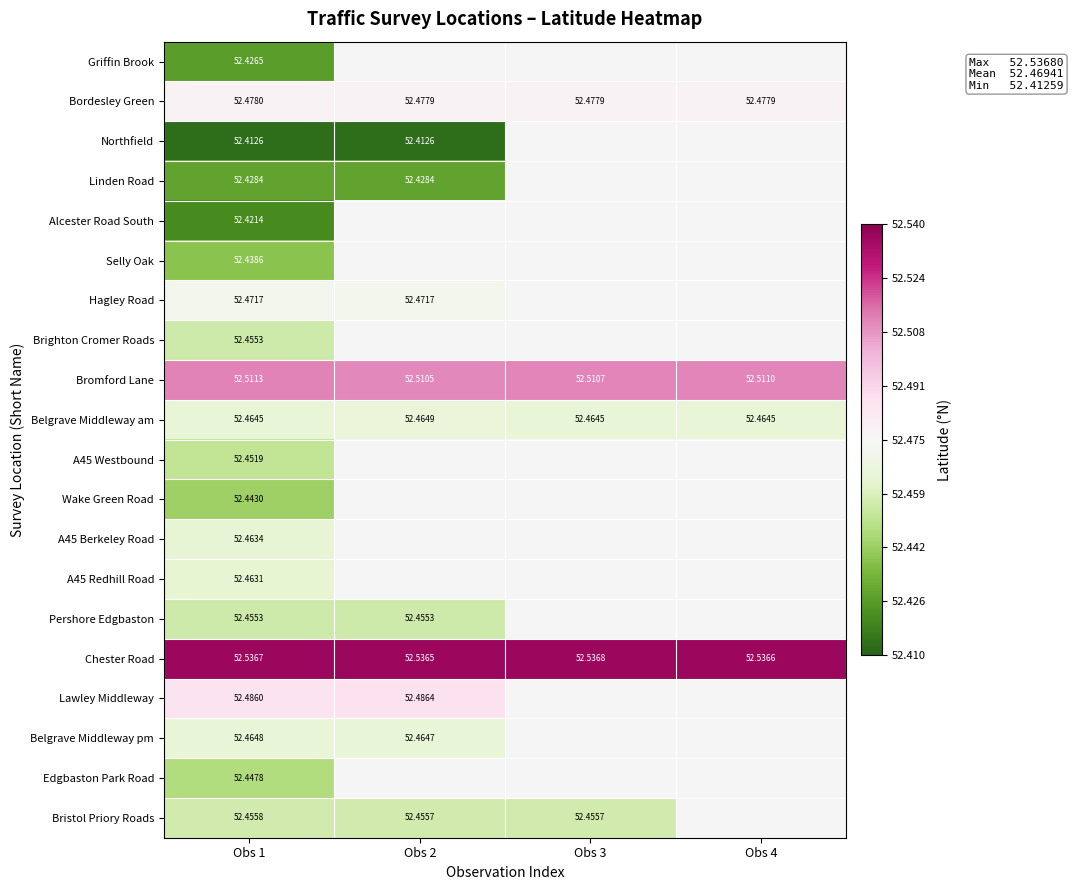

Is the value of Selly Oak at Obs 1 greater than the value of A45 Berkeley Road at Obs 1?

No